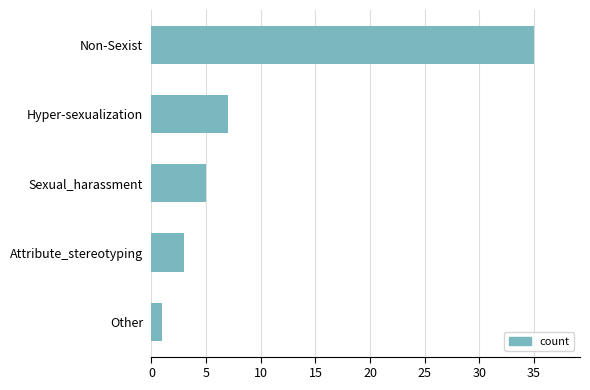

Between Non-Sexist and Sexual_harassment, which is larger?

Non-Sexist